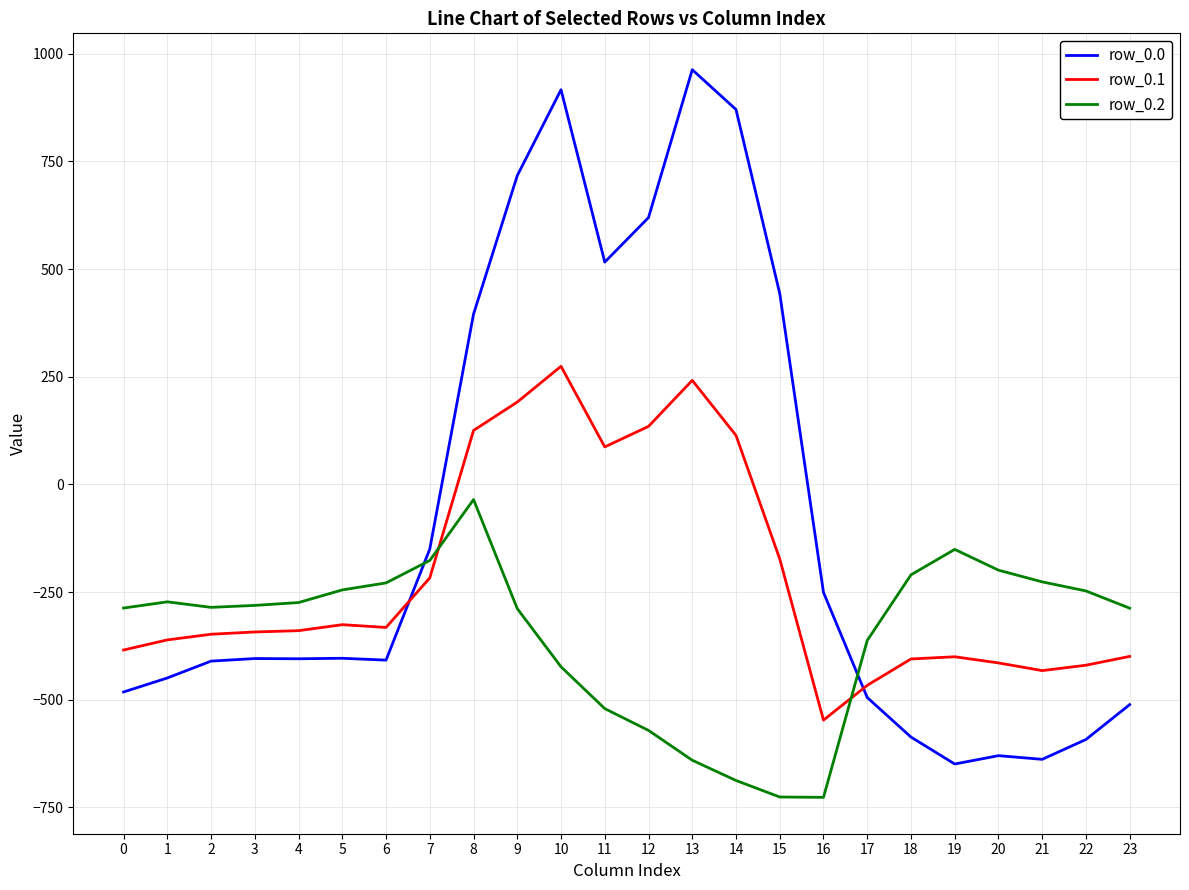

How many values in row_0.1 are below zero?

17